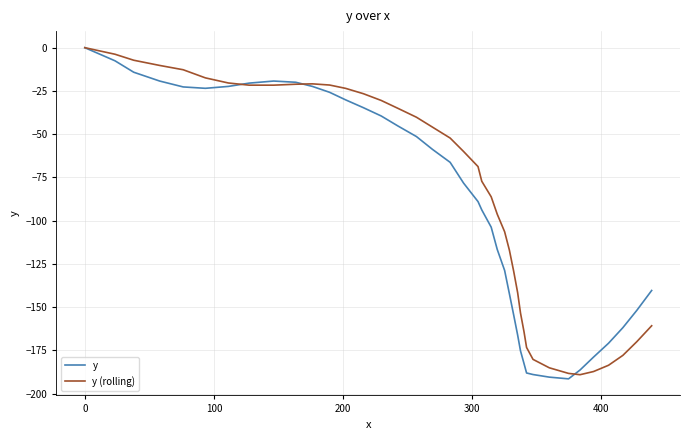

What is the minimum value for y (rolling)?

-189.1